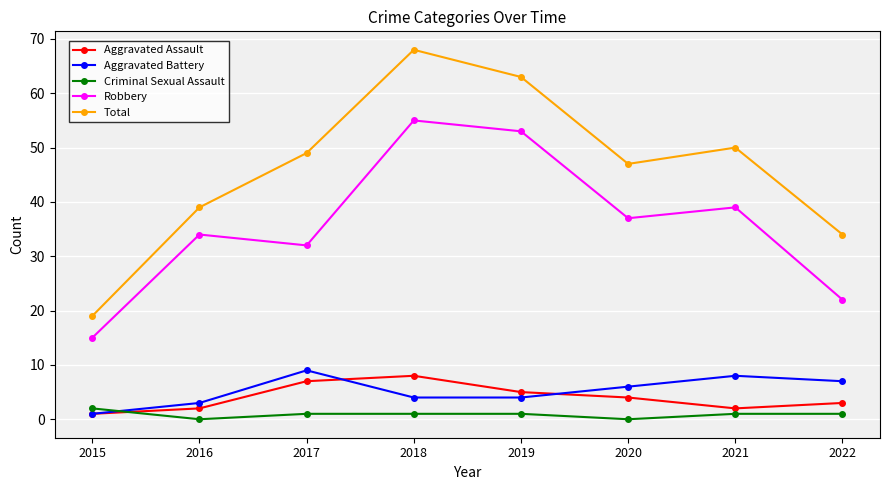

How many series are shown in this chart?

5